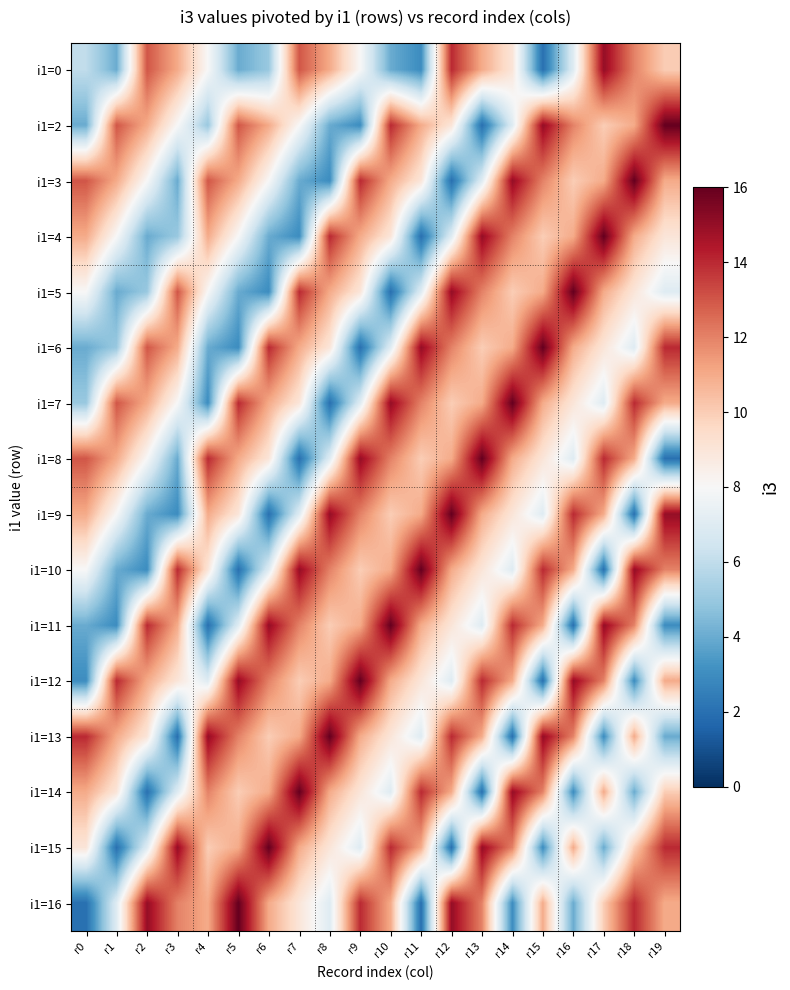

What is the difference between the highest and lowest values at r13?

14